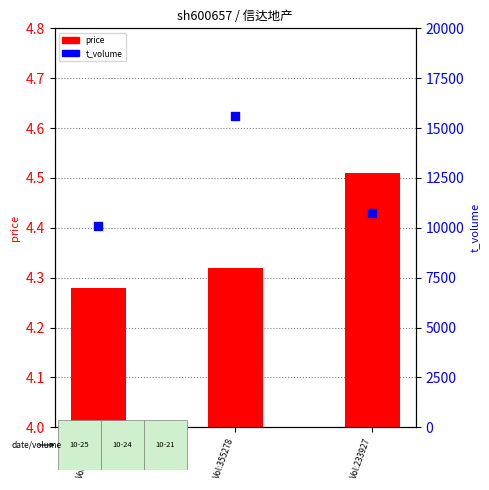

What is the total value across all series at Vol:233927?

10749.5